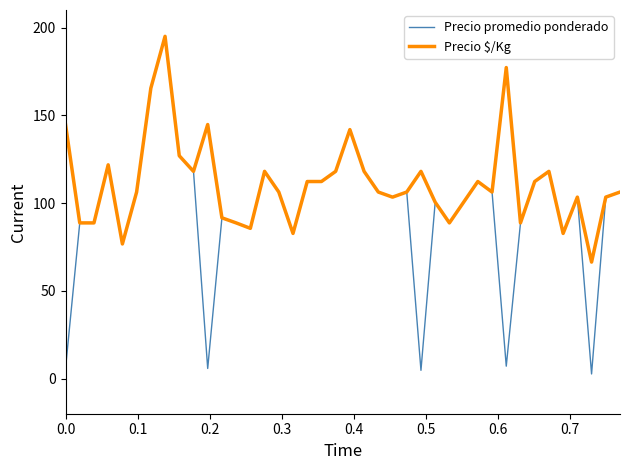

Which series has the largest total across all categories?

Precio $/Kg